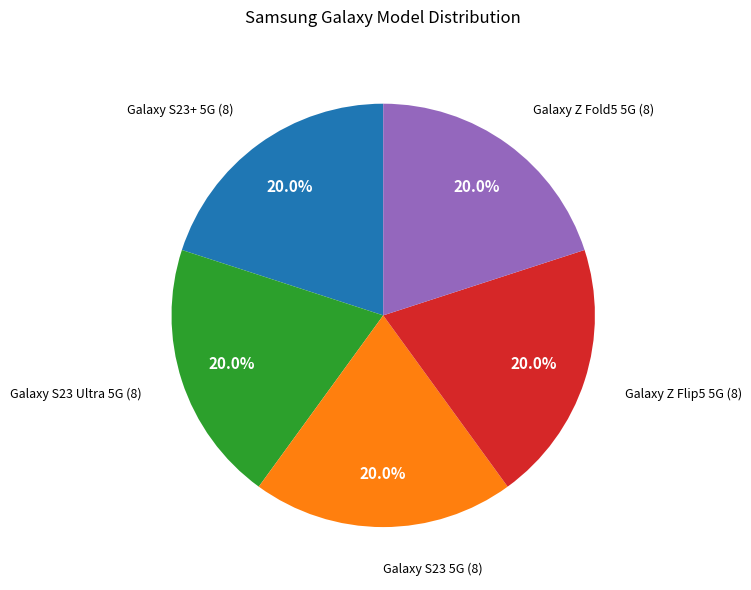

Is there a majority slice in this chart?

No